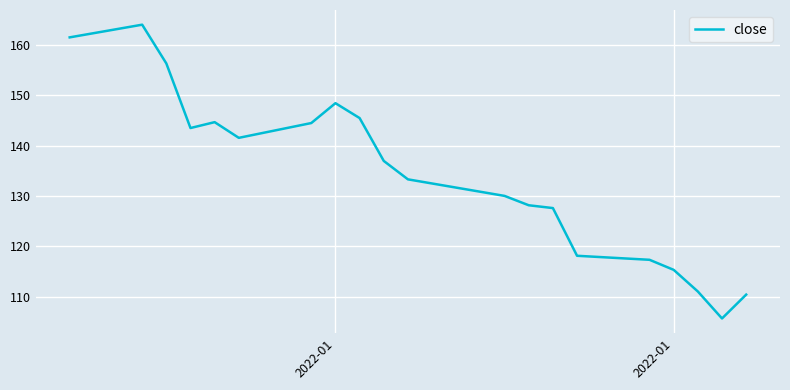

What is the greatest value displayed?

164.0